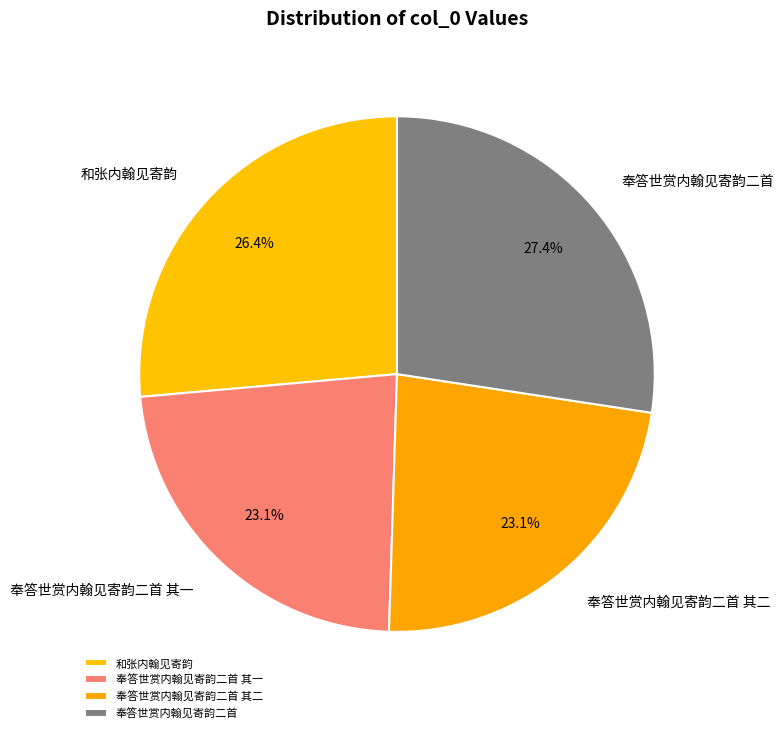

To the nearest percent, what portion does 奉答世赏内翰见寄韵二首 represent?

27%